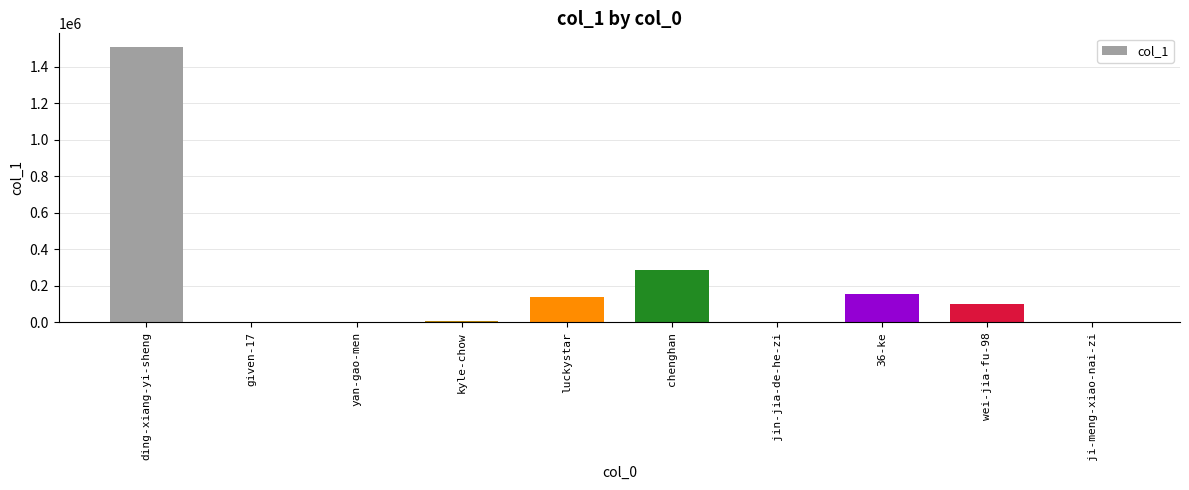

Which category has the highest value across all series?

ding-xiang-yi-sheng